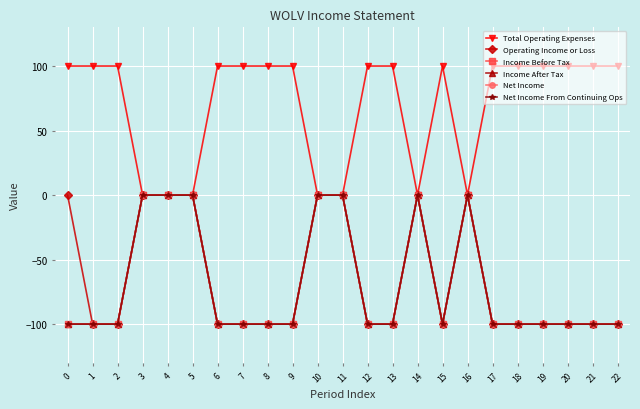

Does the chart have visible grid lines?

Yes